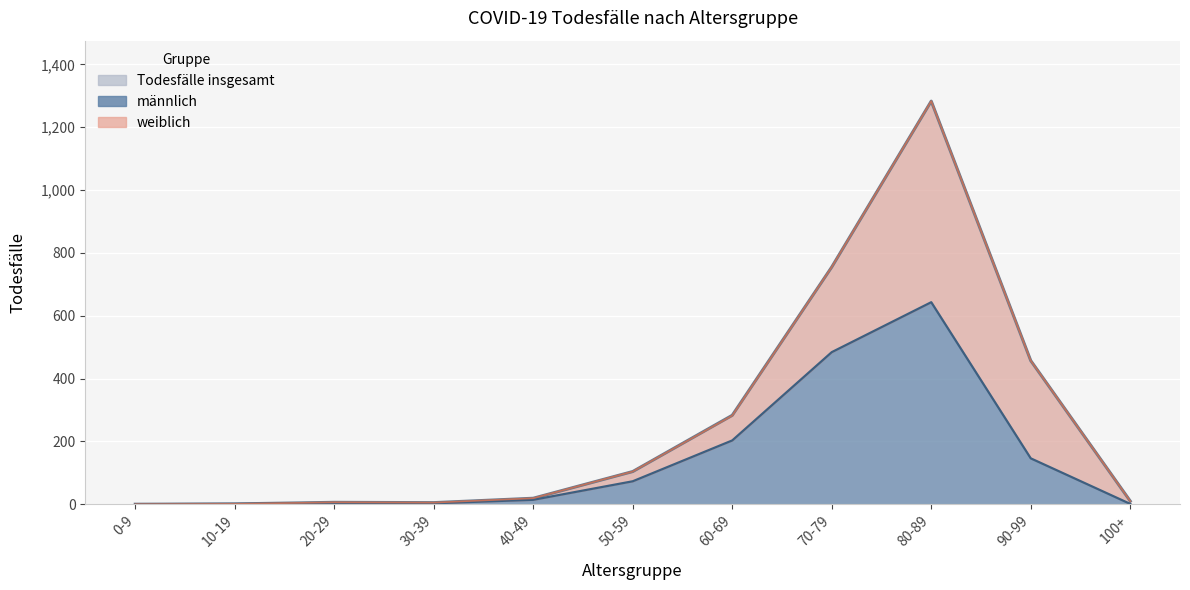

True or false: Todesfälle insgesamt has a value of 1 at 10-19.

True